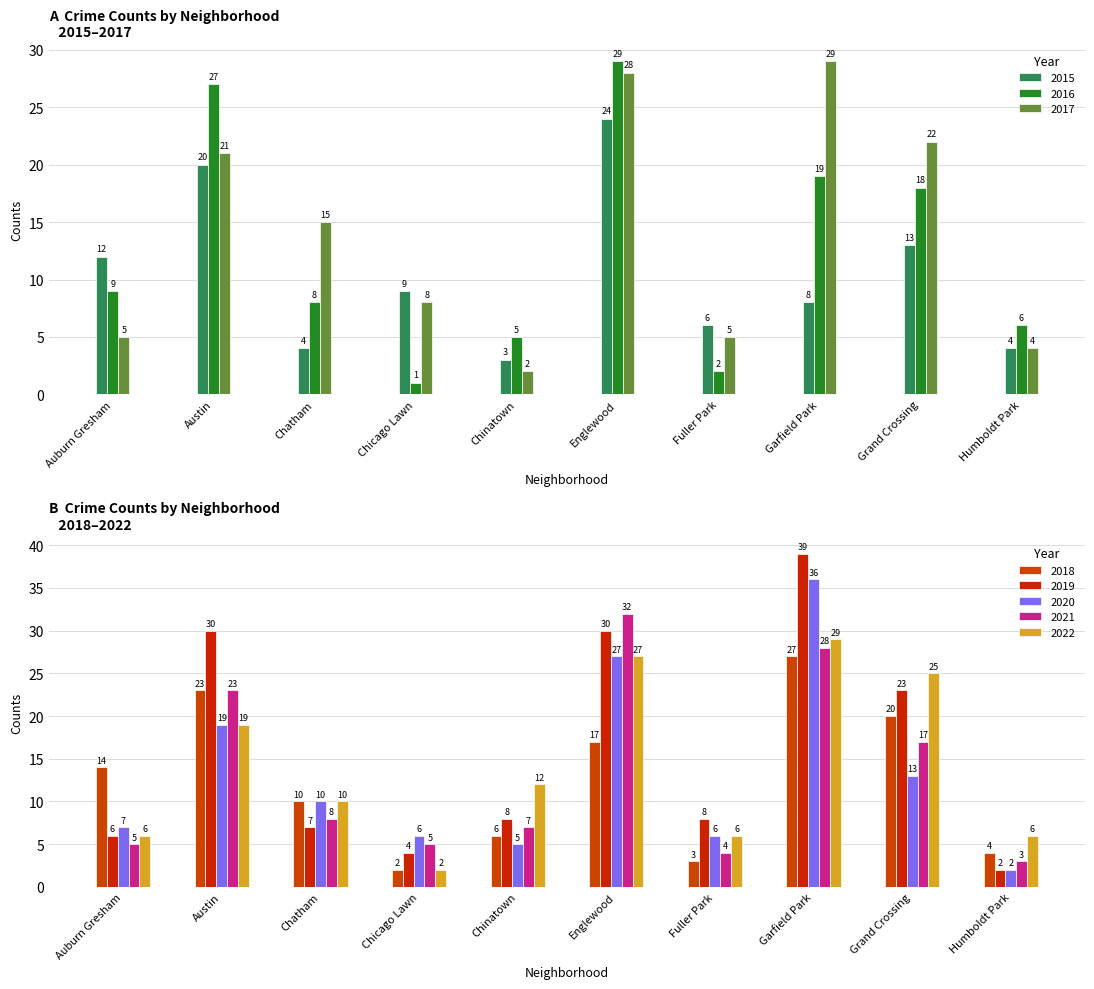

At which label does 2015 reach its minimum?

Chinatown